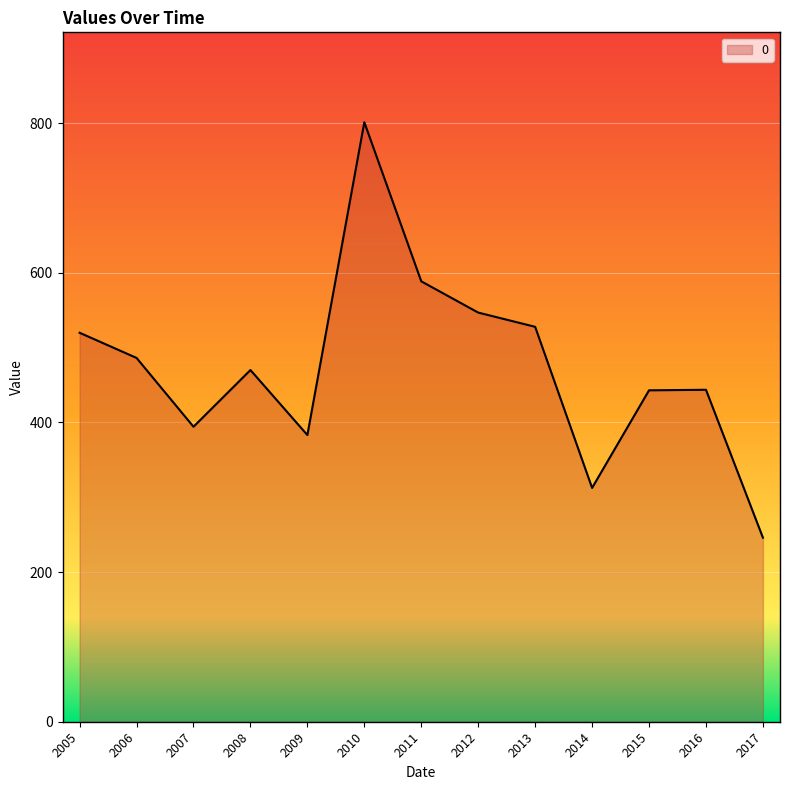

What is the average value?

474.1